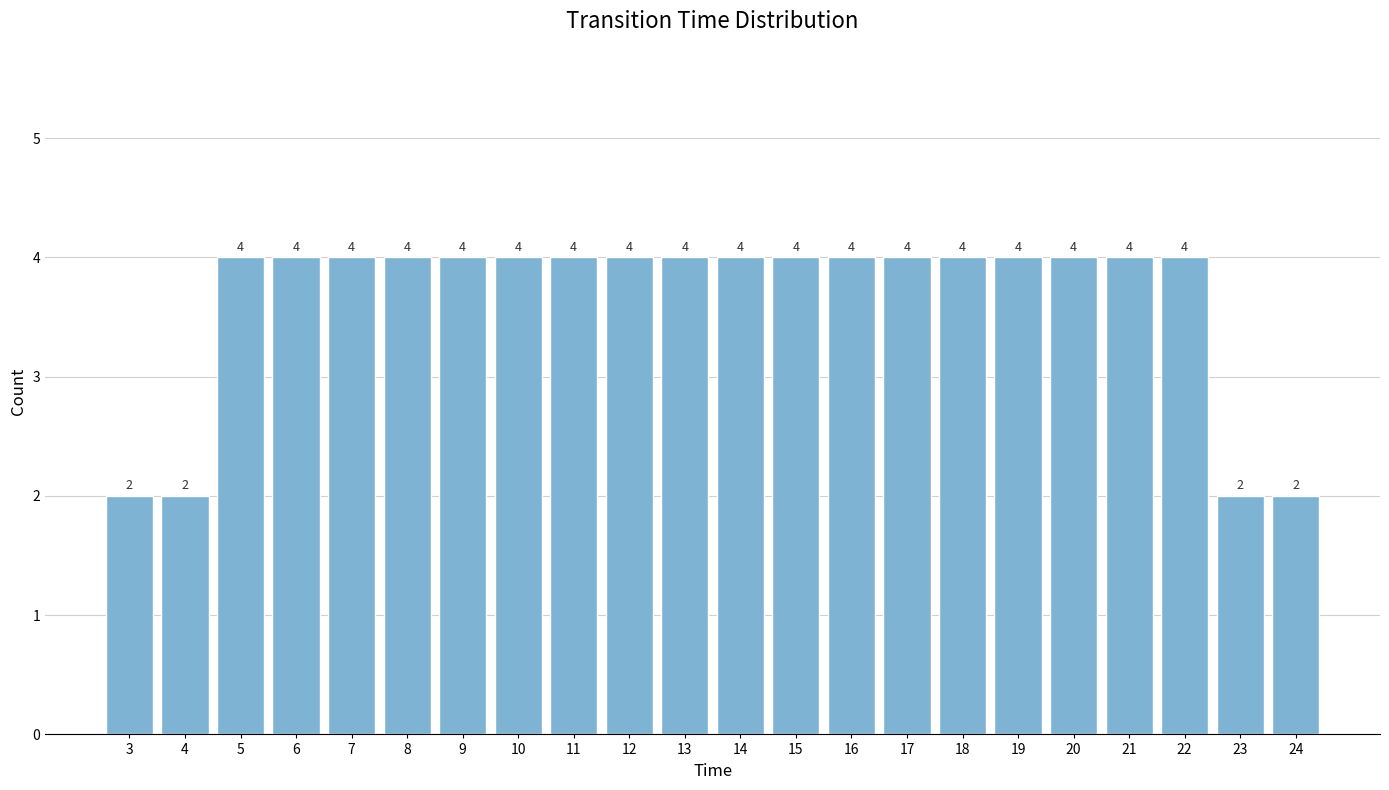

Reading left to right, transcribe all the data shown in this chart.

3=2	4=2	5=4	6=4	7=4	8=4	9=4	10=4	11=4	12=4	13=4	14=4	15=4	16=4	17=4	18=4	19=4	20=4	21=4	22=4	23=2	24=2